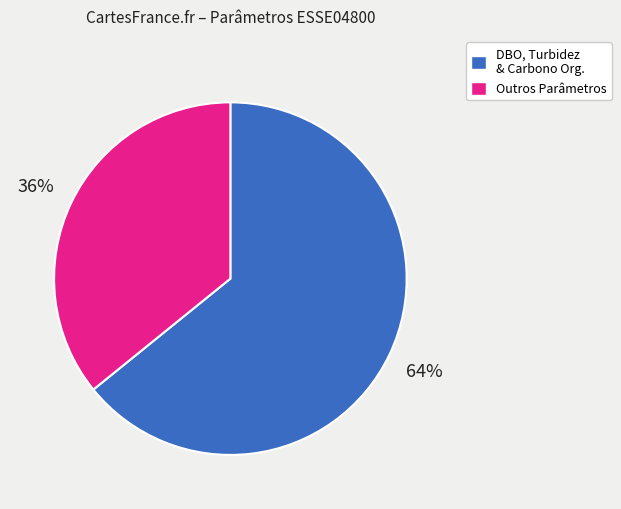

To the nearest percent, what is the average slice percentage?

50%